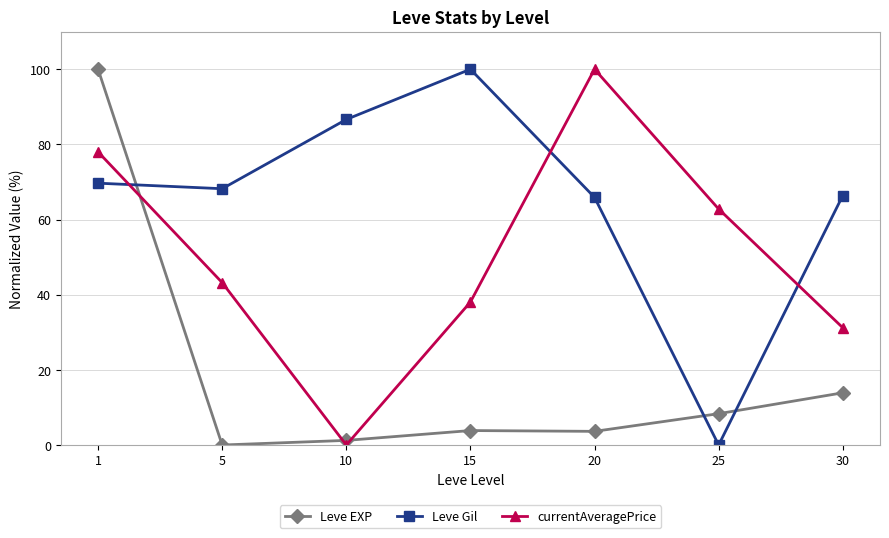

At which label is currentAveragePrice closest to 50?

5